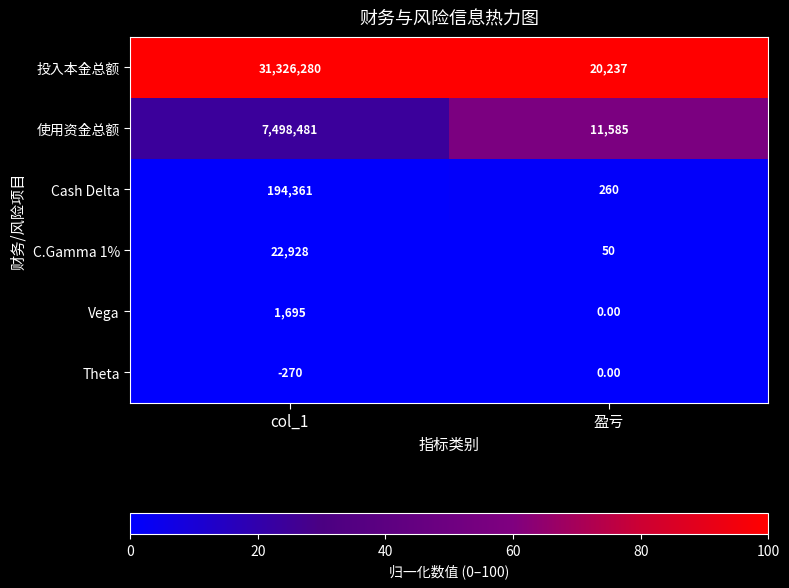

How many data points in Theta are less than 0?

1